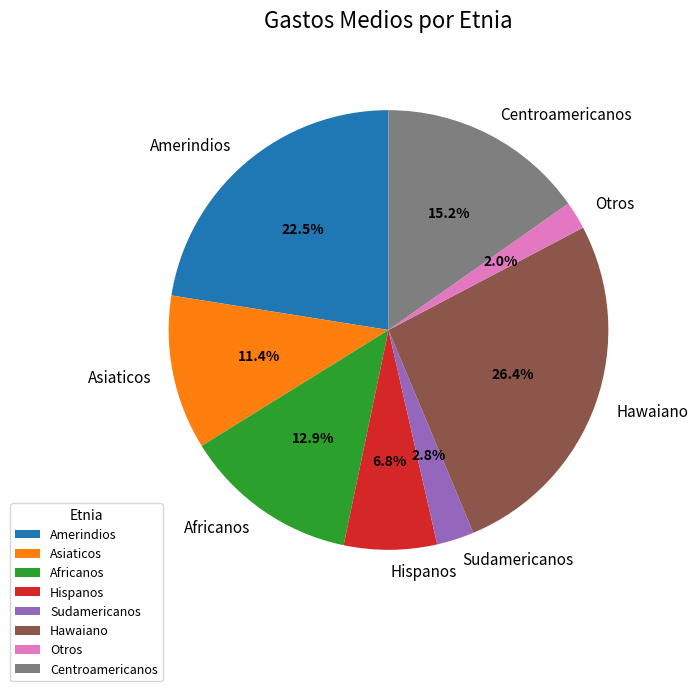

Does any single category account for the majority?

No